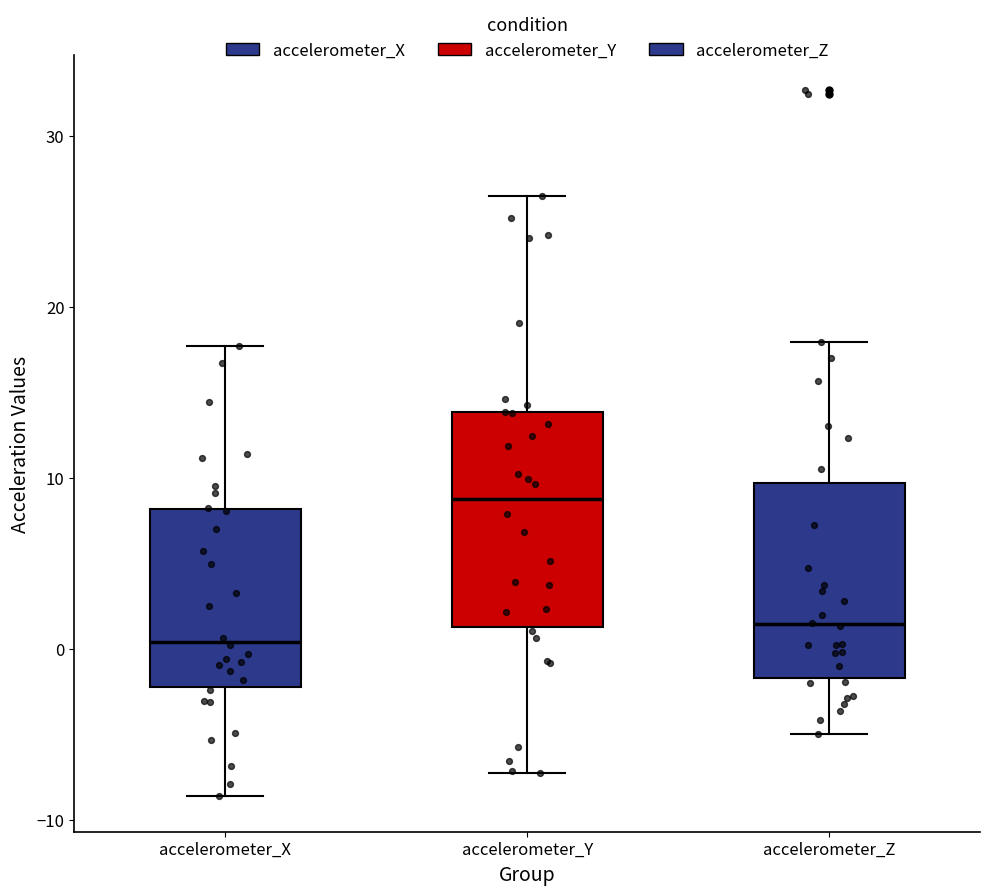

Which box has the lowest median line?

accelerometer_X